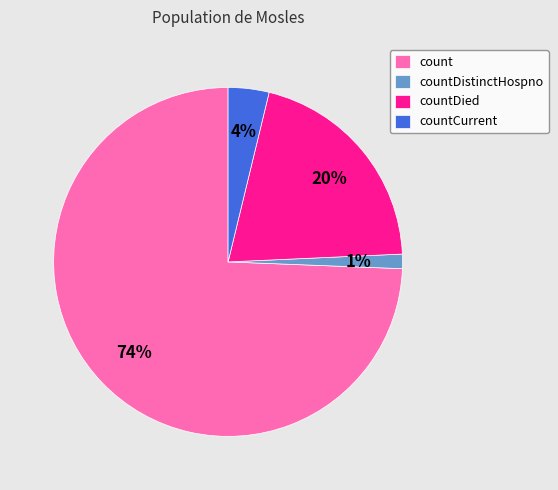

True or false: countDistinctHospno accounts for 11% of the total.

False